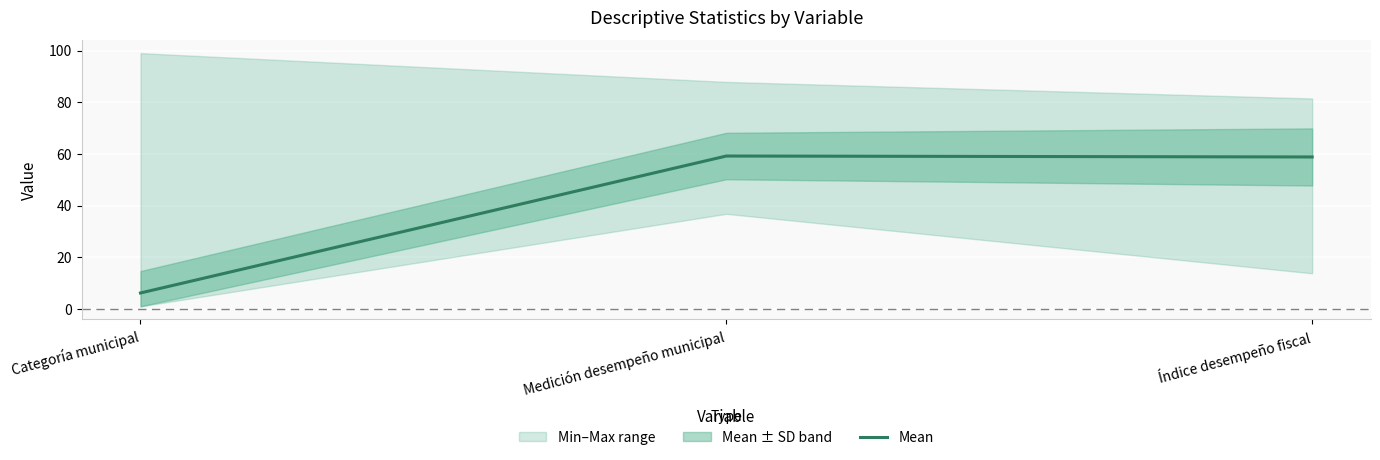

What is the sum of the values at Medición desempeño municipal and Índice desempeño fiscal?

118.0